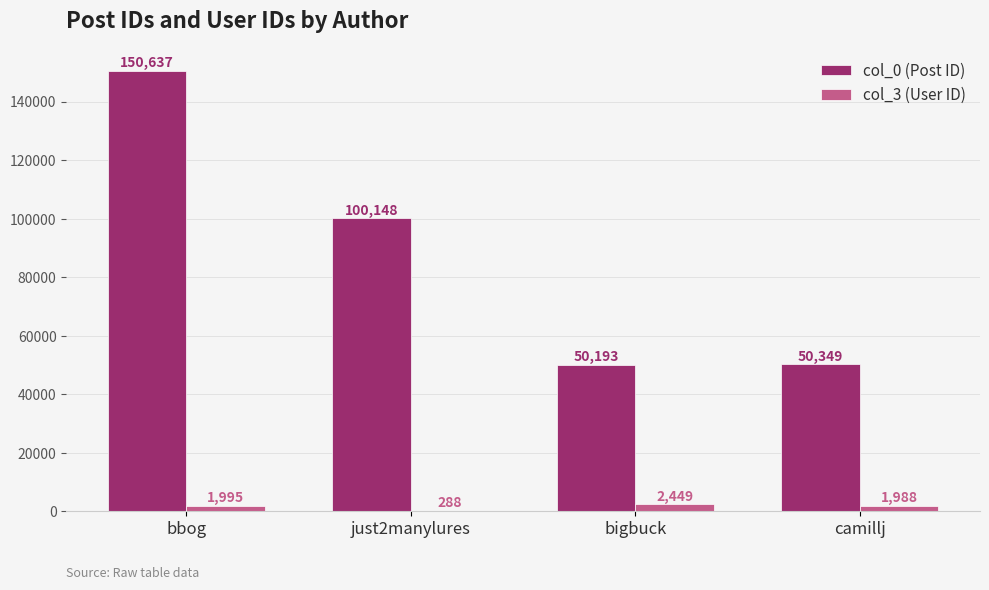

The col_0 (Post ID) series shows 227002 at bbog. True or false?

False